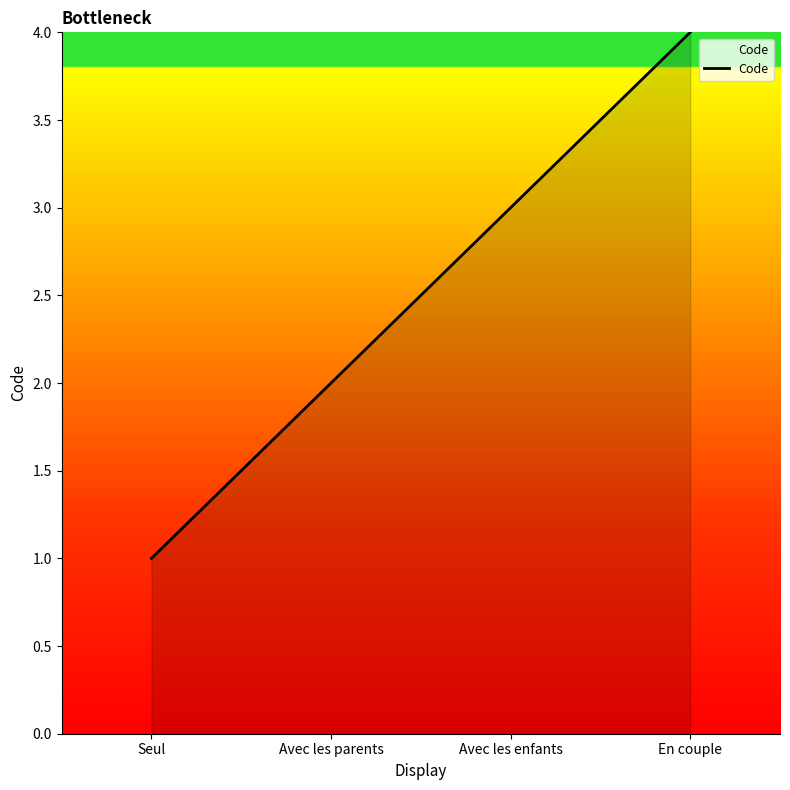

List the labels in order of value, smallest first.

Seul, Avec les parents, Avec les enfants, En couple